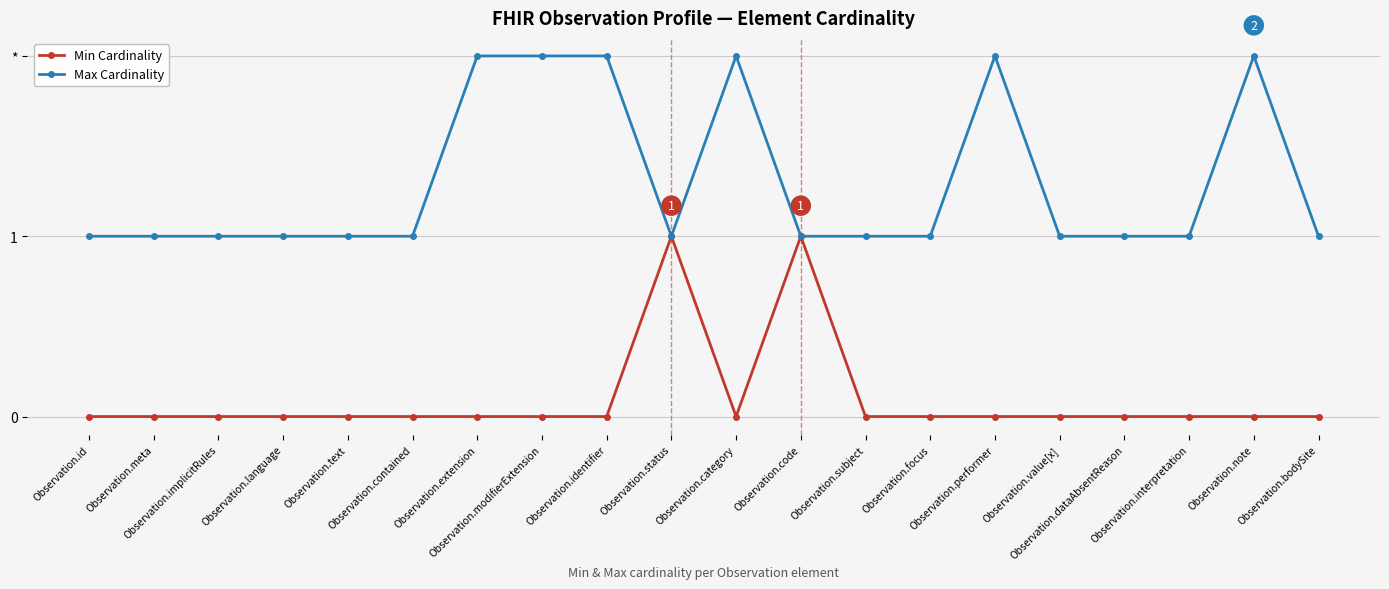

Reading right to left, what are all the values shown in this chart?

Min Cardinality: Observation.bodySite=0	Observation.note=0	Observation.interpretation=0	Observation.dataAbsentReason=0	Observation.value[x]=0	Observation.performer=0	Observation.focus=0	Observation.subject=0	Observation.code=1	Observation.category=0	Observation.status=1	Observation.identifier=0	Observation.modifierExtension=0	Observation.extension=0	Observation.contained=0	Observation.text=0	Observation.language=0	Observation.implicitRules=0	Observation.meta=0	Observation.id=0
Max Cardinality: Observation.bodySite=1	Observation.note=2	Observation.interpretation=1	Observation.dataAbsentReason=1	Observation.value[x]=1	Observation.performer=2	Observation.focus=1	Observation.subject=1	Observation.code=1	Observation.category=2	Observation.status=1	Observation.identifier=2	Observation.modifierExtension=2	Observation.extension=2	Observation.contained=1	Observation.text=1	Observation.language=1	Observation.implicitRules=1	Observation.meta=1	Observation.id=1